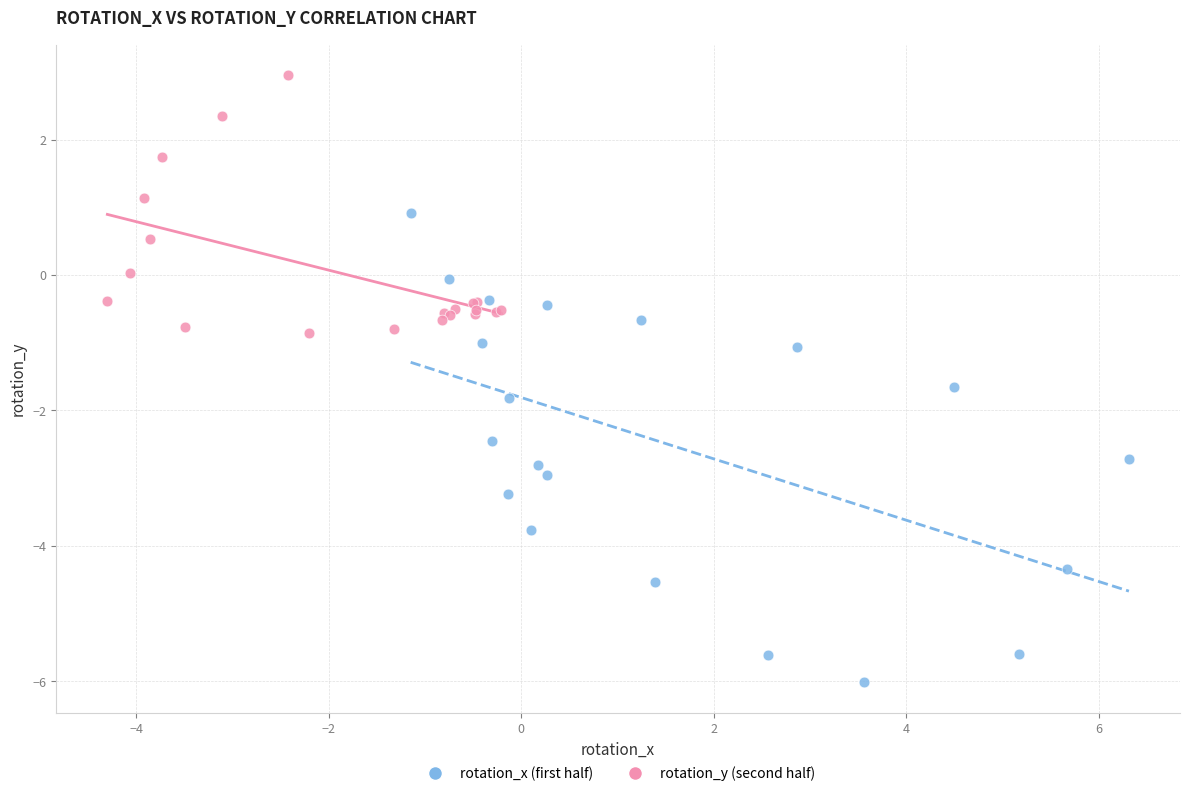

Which series contains the highest Y value?

rotation_y (second half)